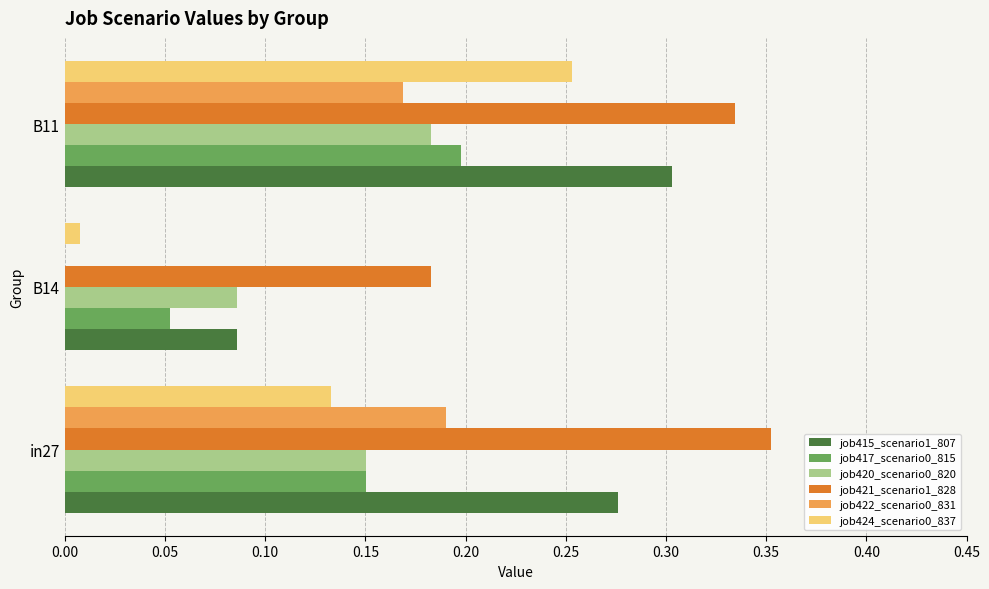

At which category is the sum across all series the highest?

B11